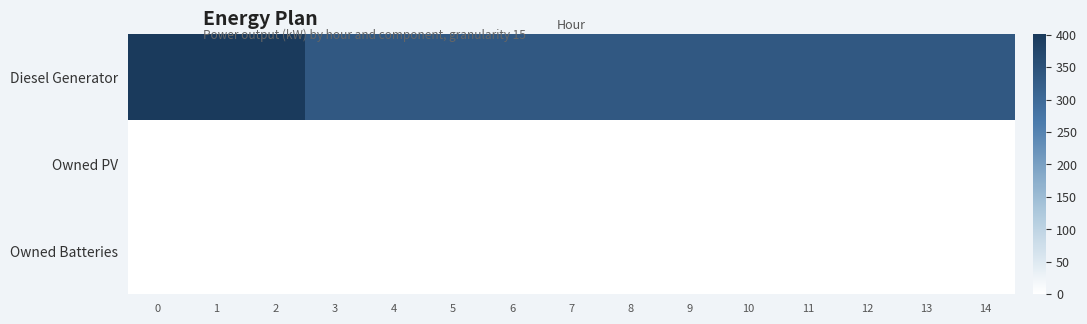

Between 5 and 14, which series saw the biggest shift?

Diesel Generator